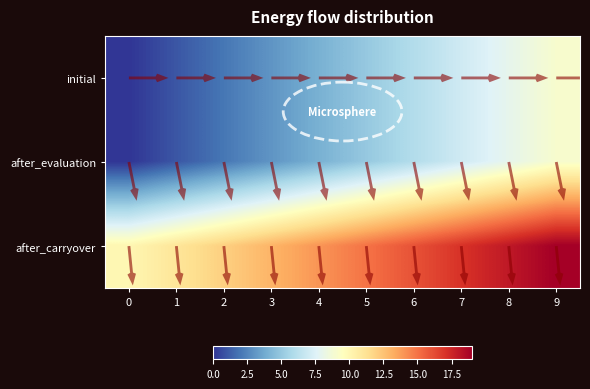

How many values in initial are above zero?

9